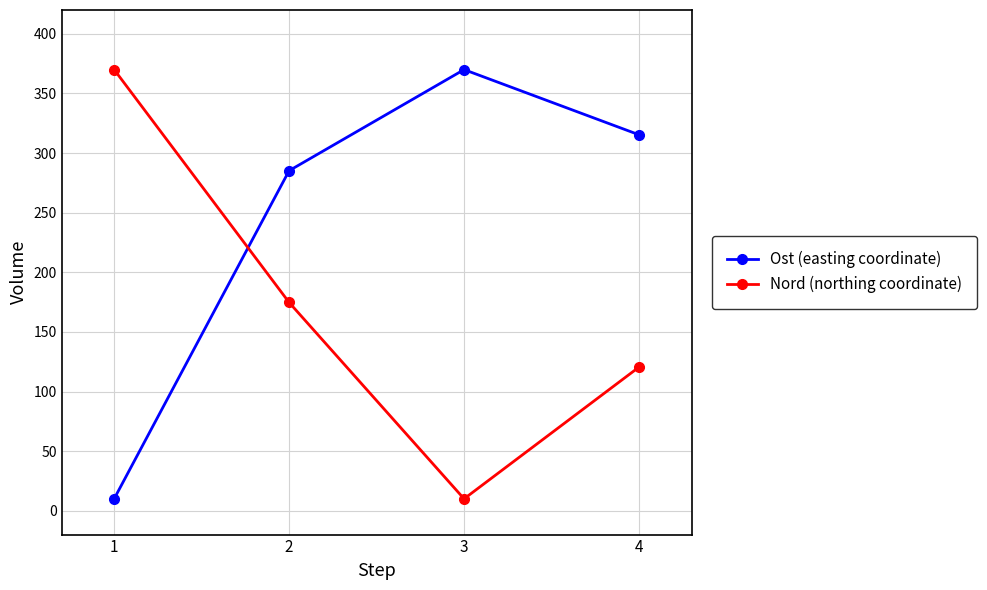

At 4, list the series in order from largest to smallest.

Ost (easting coordinate), Nord (northing coordinate)